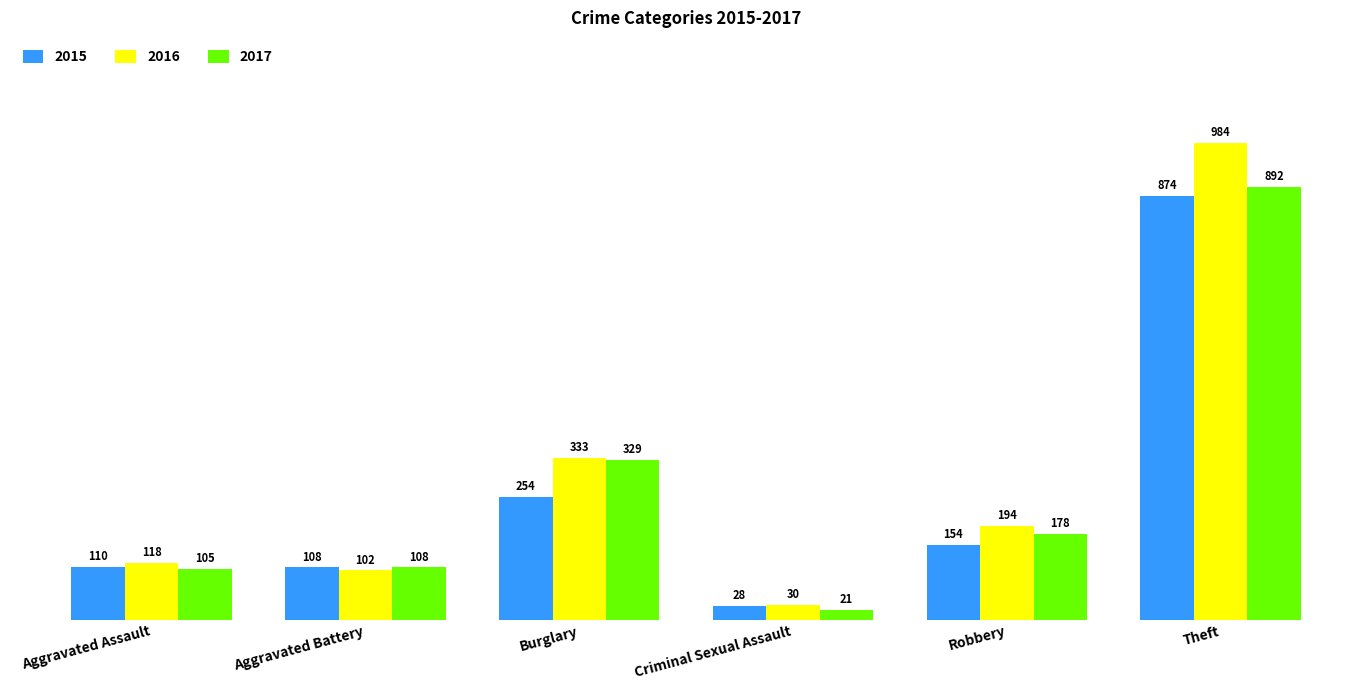

What is the value of the 2017 bar at the 5th from the left?

178